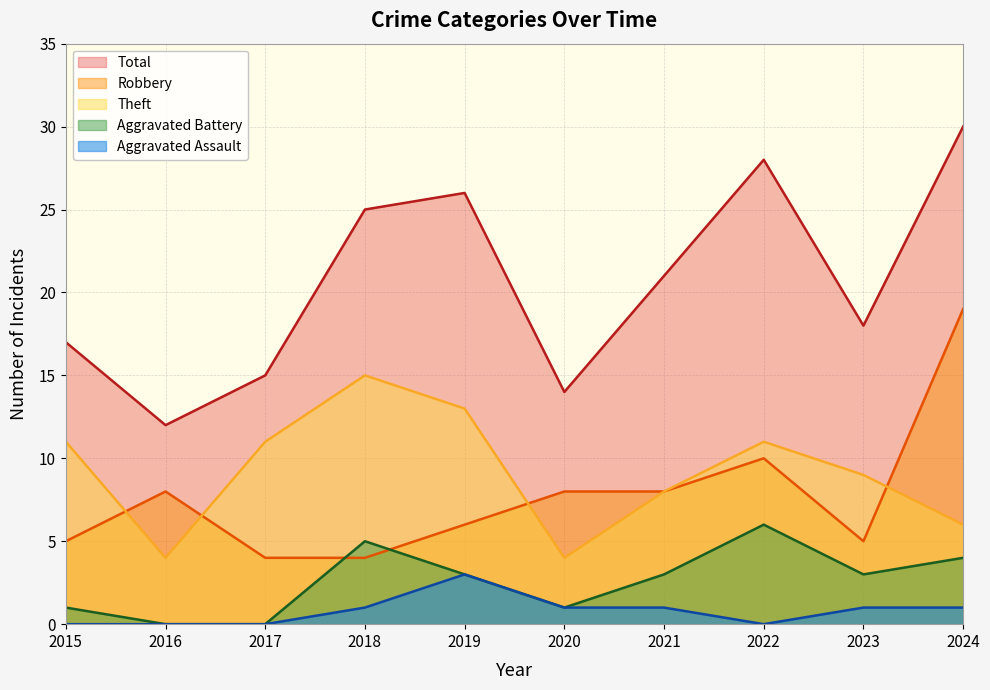

What is the approximate value of Theft at 2019?

13